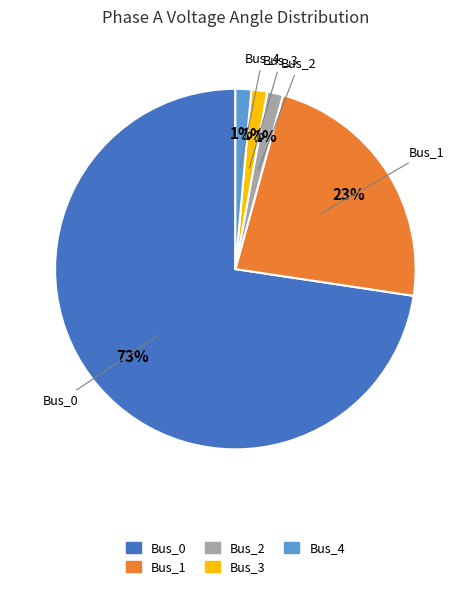

How many segments does this pie chart have?

5